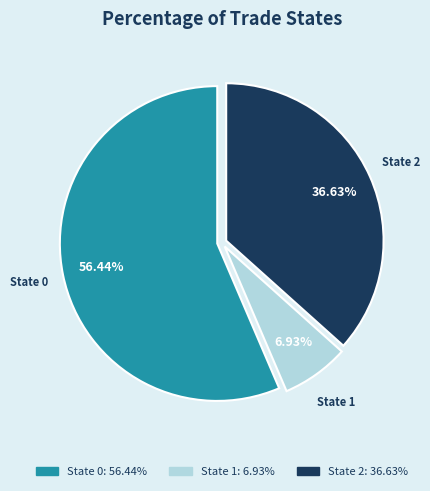

Is there a majority slice in this chart?

Yes